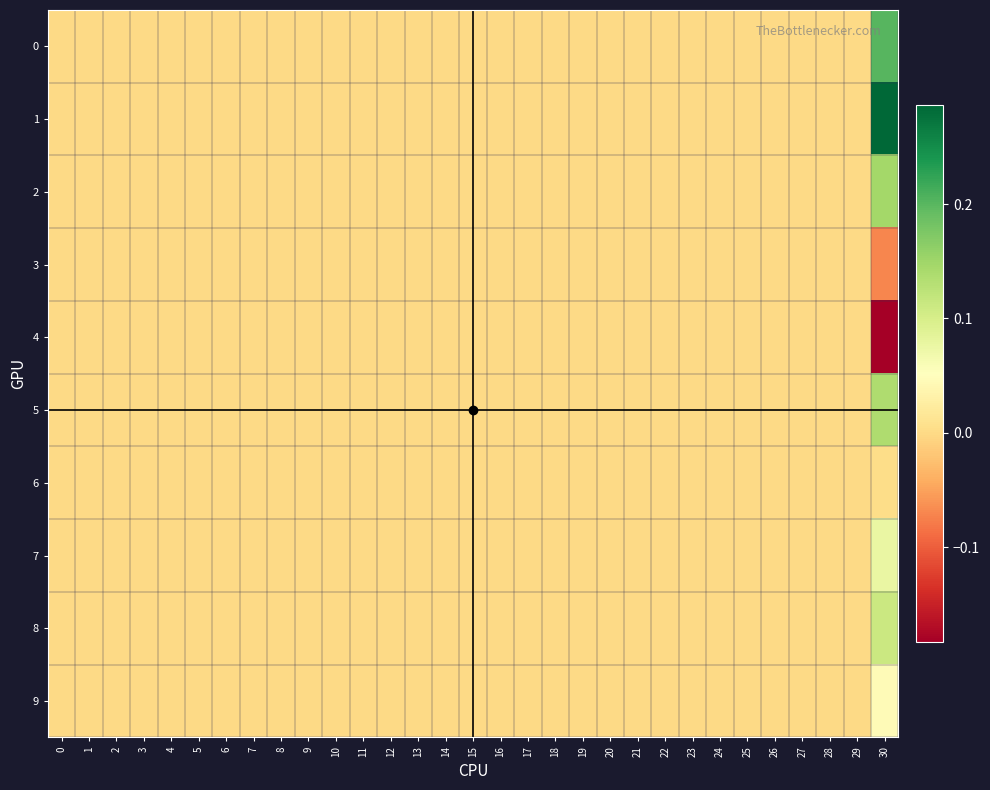

Rank the series by their maximum value, from highest to lowest.

1, 0, 2, 5, 8, 7, 9, 6, 3, 4